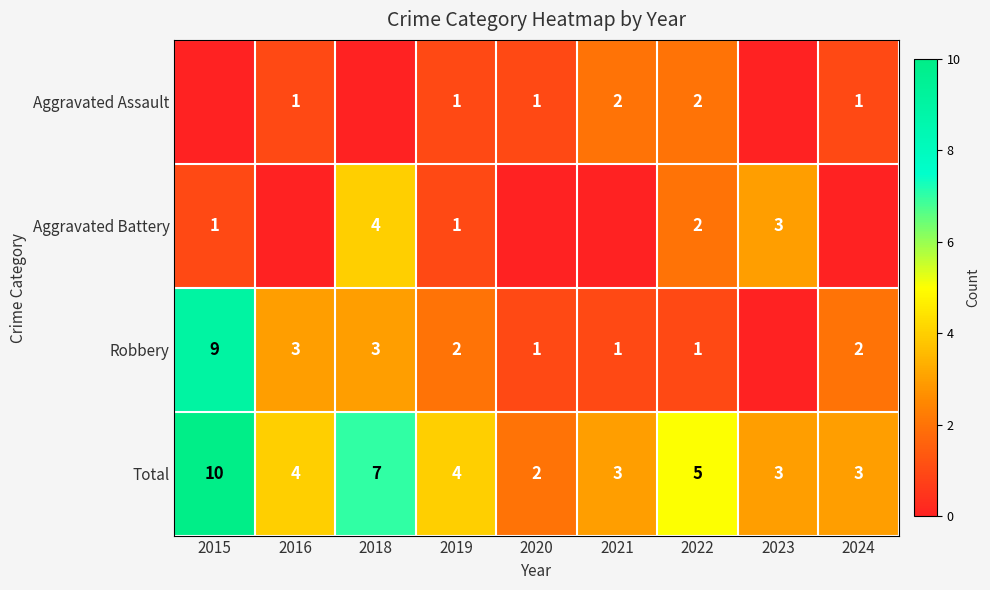

What is the difference between the maximum and minimum values in the Total series?

8